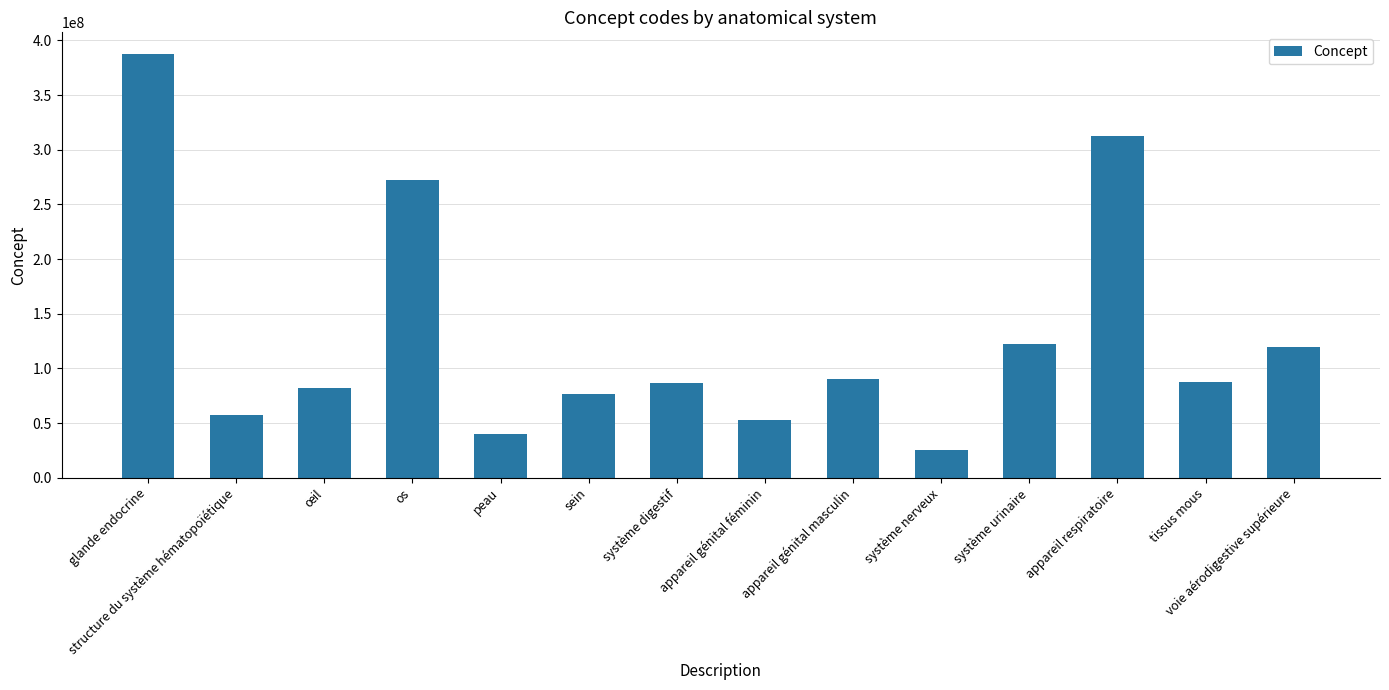

What is the label of the 3rd bar from the left?

œil